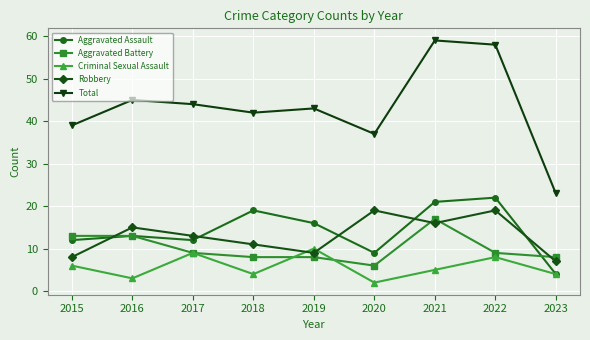

Which series has the largest total across all categories?

Total